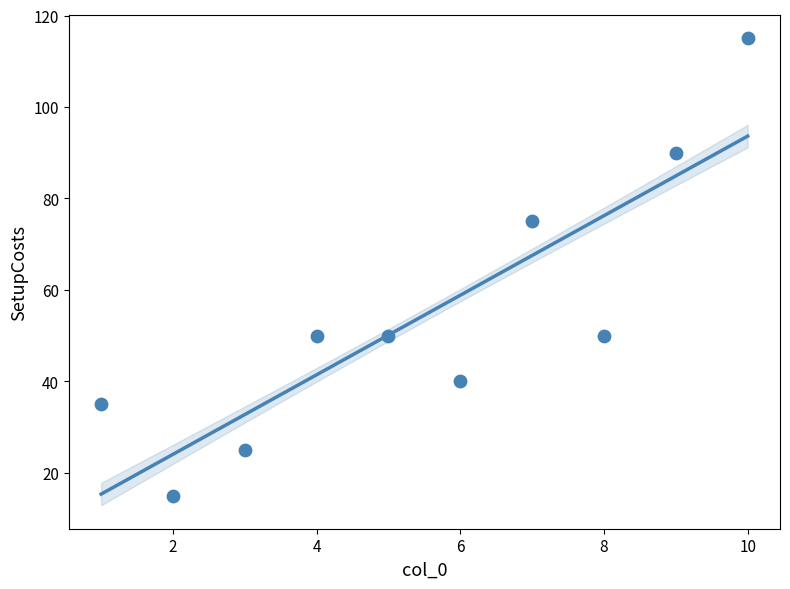

What is the average X value?

6